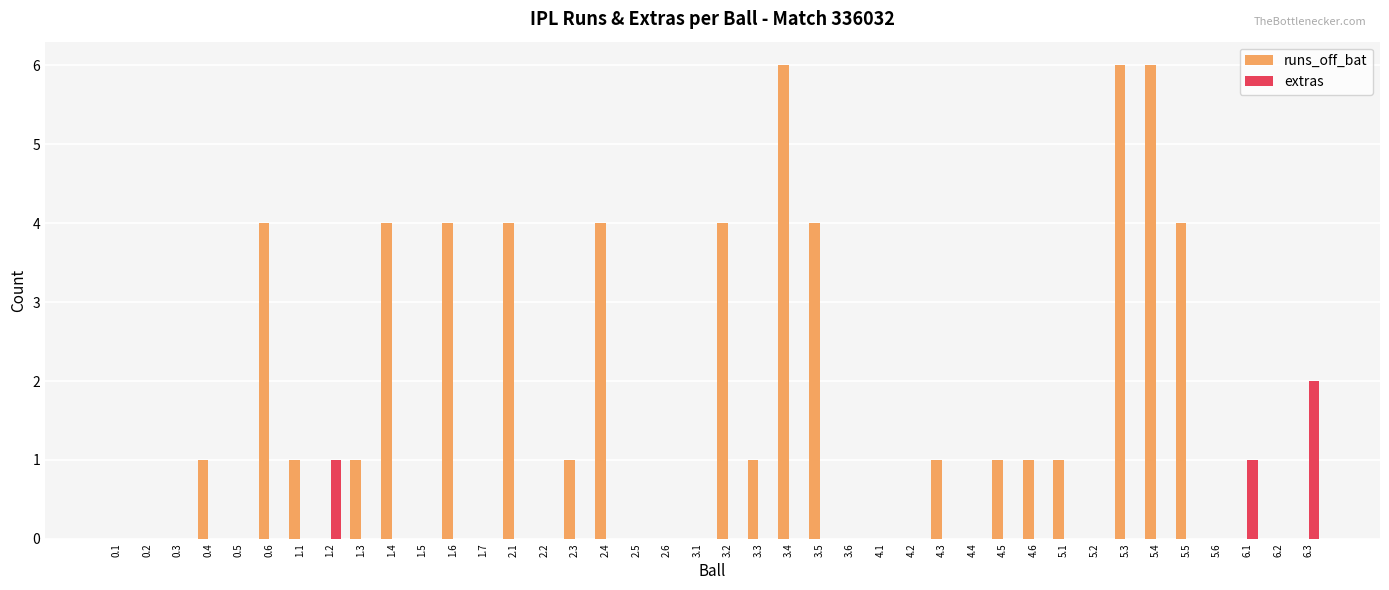

What is the sum of all runs_off_bat values?

59